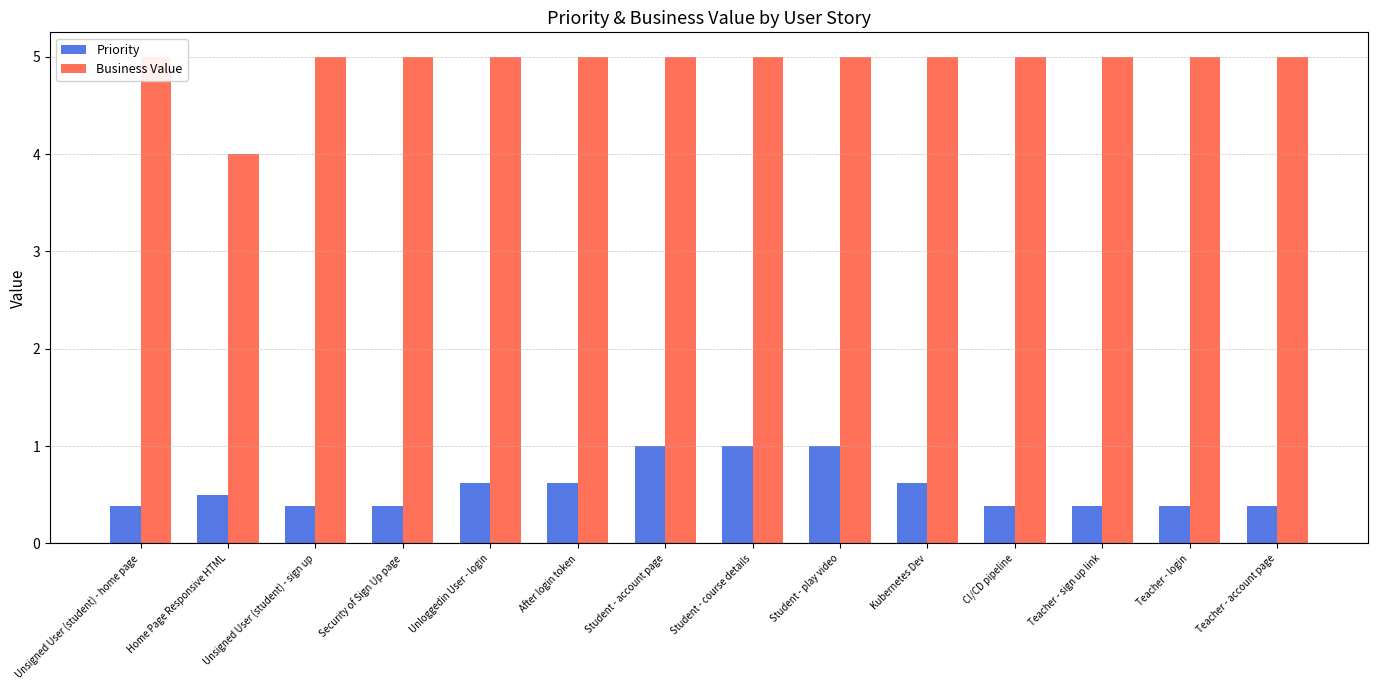

The value of Business Value at Student - course details is 5.0. True or false?

True